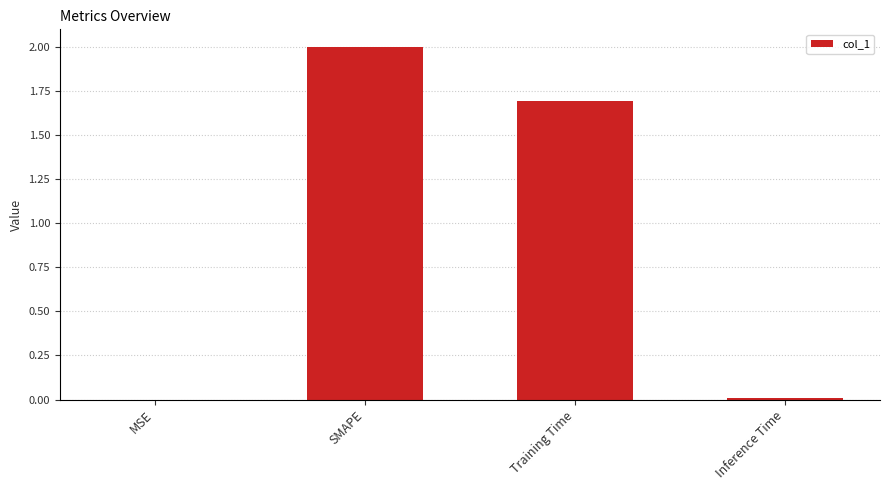

What is the average value?

0.9